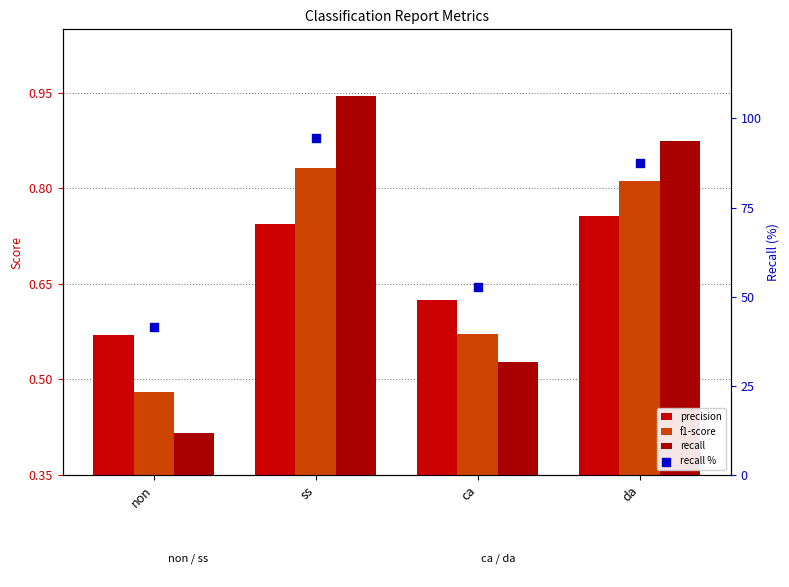

What are all the series names shown in the legend?

precision, f1-score, recall, recall %